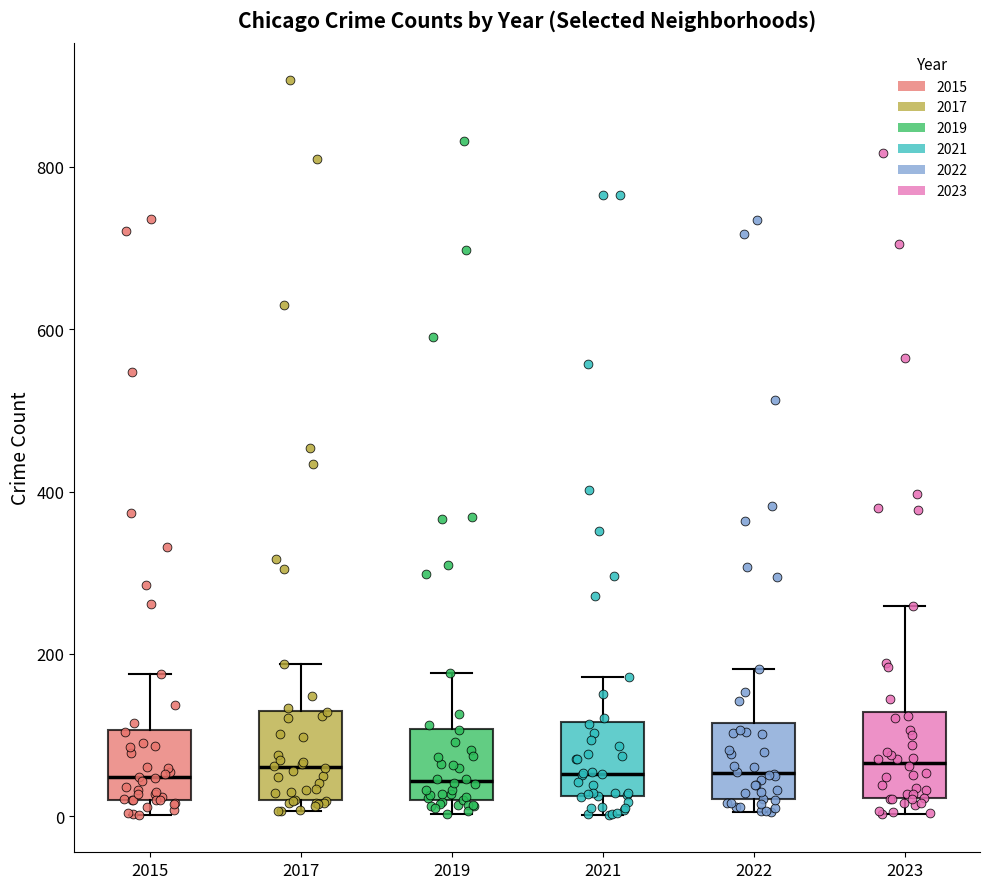

Where is the upper edge of the box at x = 2023 on the y-axis? The values are not printed on the chart, so give them approximately, as read against the axis.

120